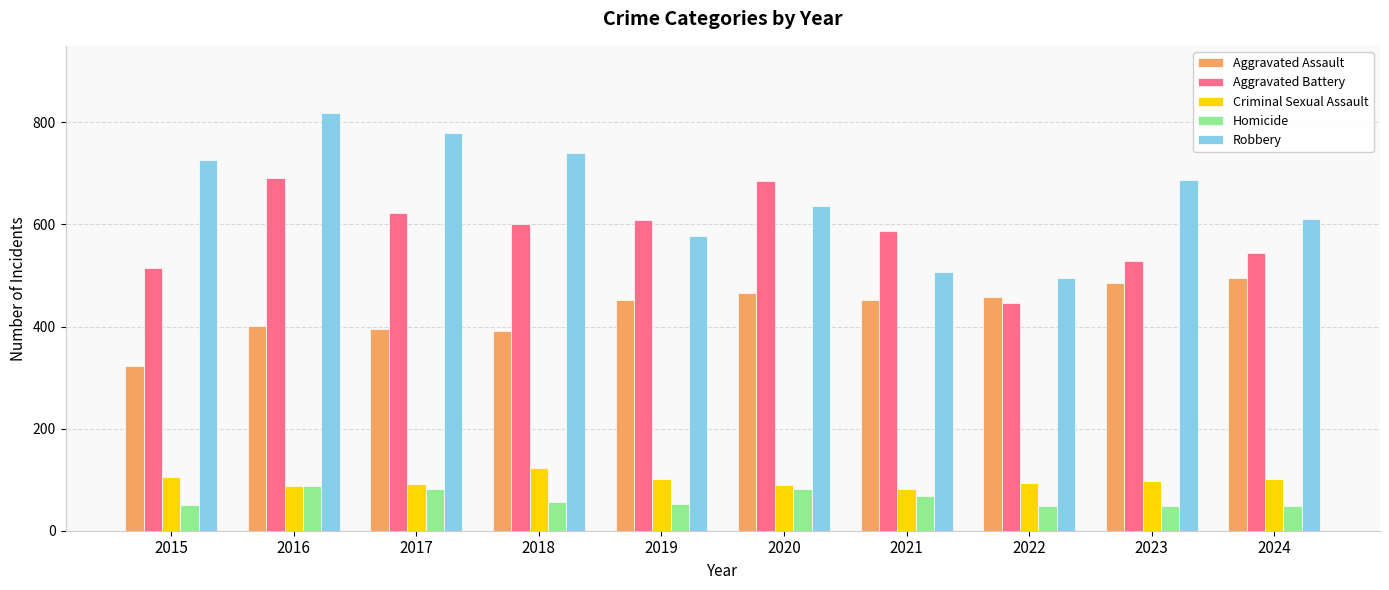

What is the value of the Robbery bar at the 8th from the left?

495